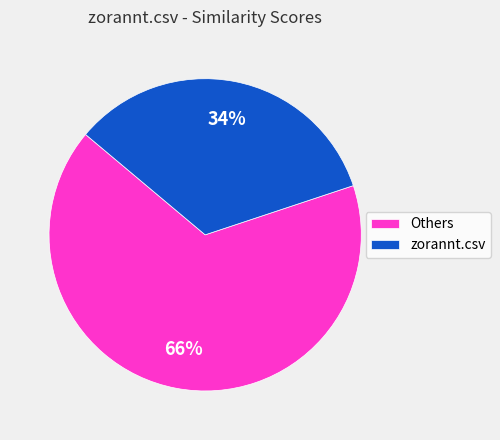

To the nearest percent, what is the difference between the largest and smallest slice percentages?

32%